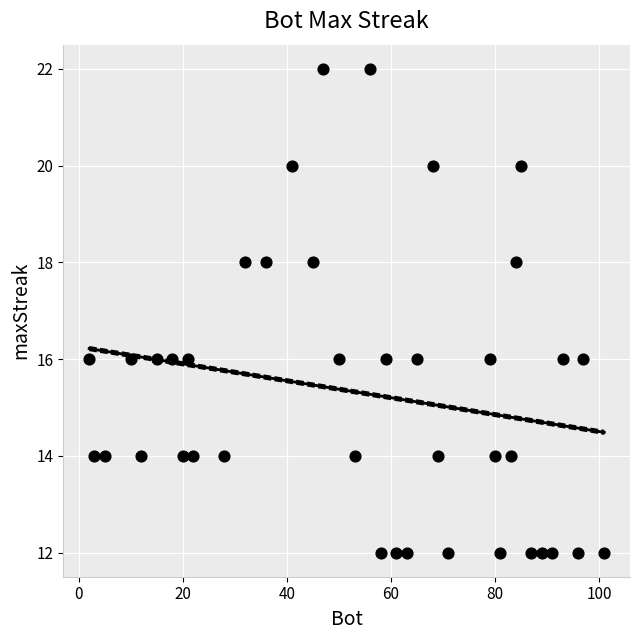

What is the range of Y values (max minus min)?

10